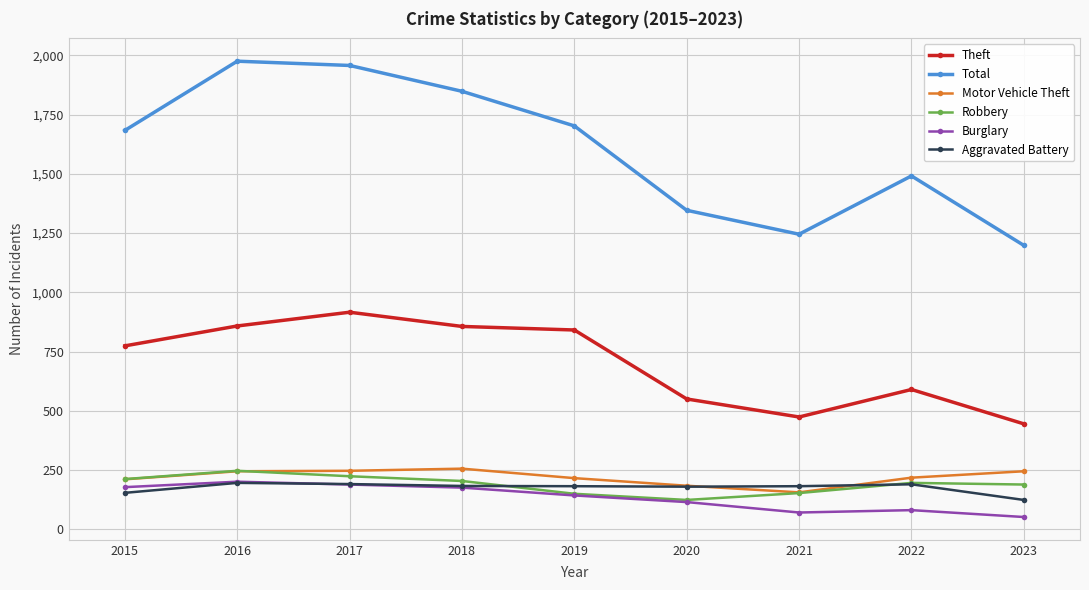

What is the total value across all series at 2022?

2766